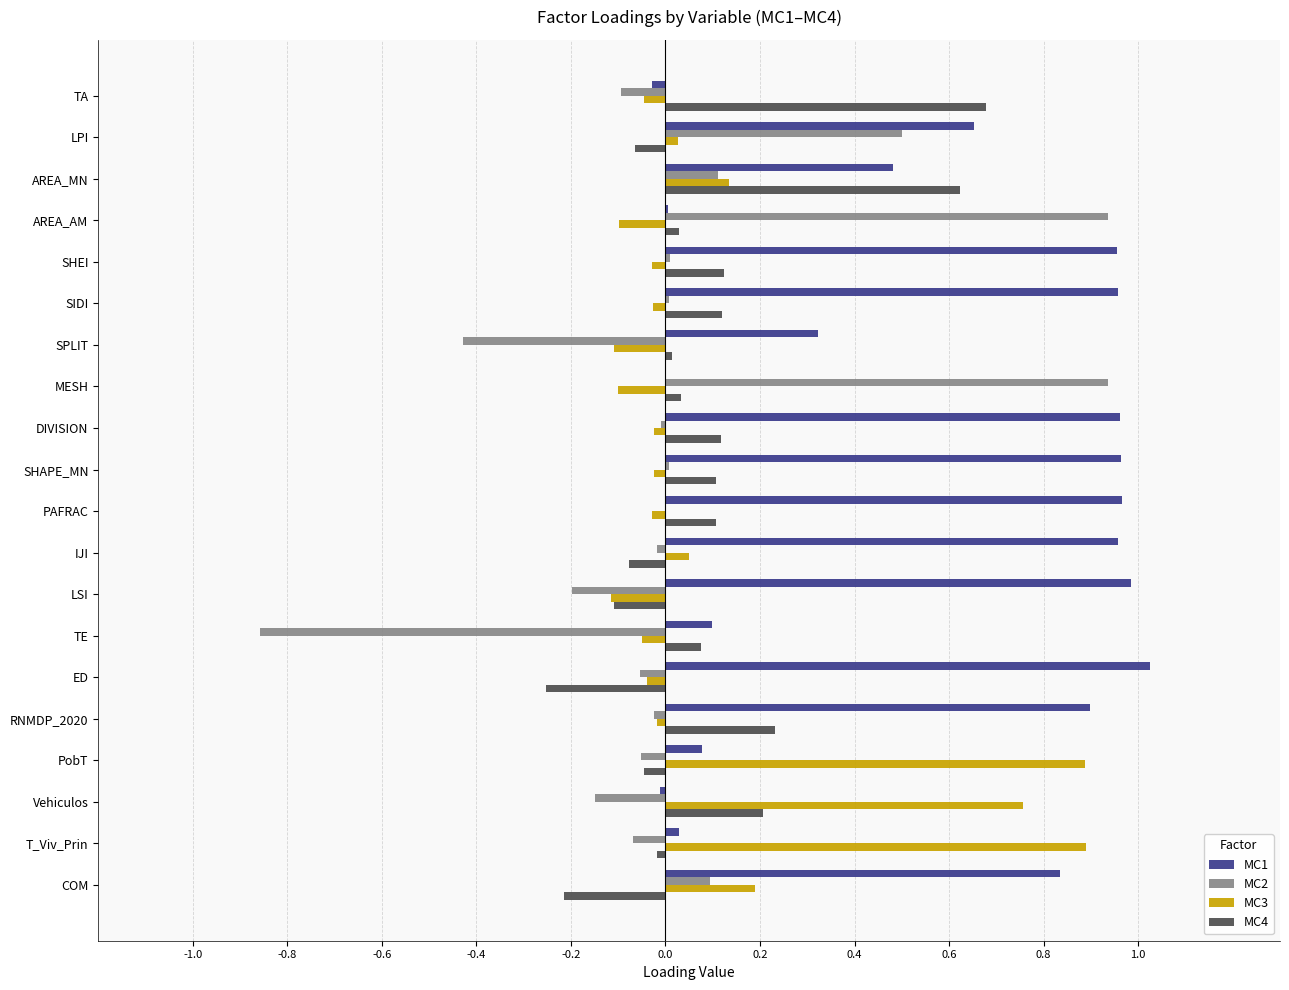

How many categories are shown in the chart?

20